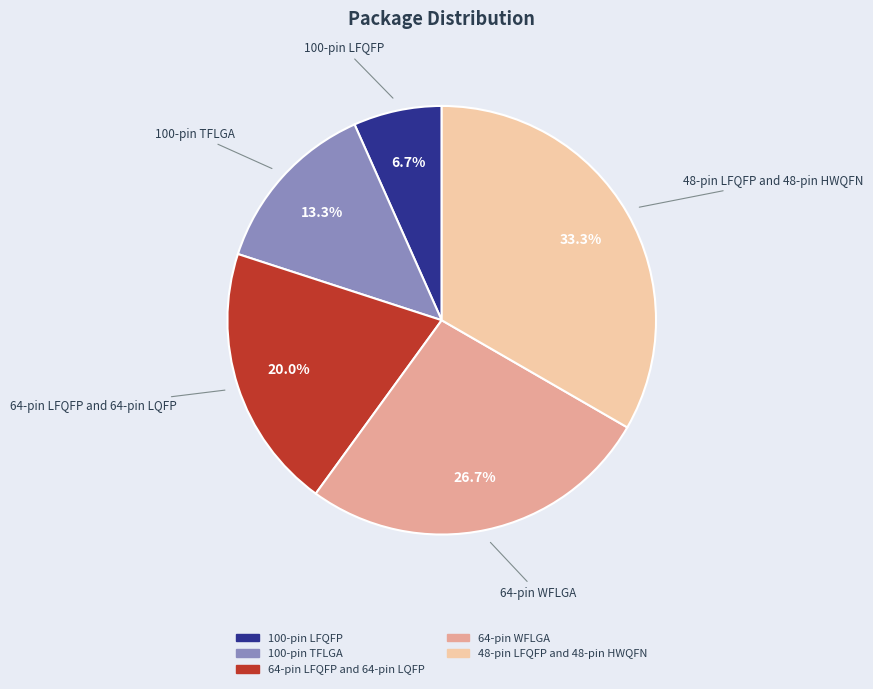

Between 48-pin LFQFP and 48-pin HWQFN and 100-pin LFQFP, which is larger?

48-pin LFQFP and 48-pin HWQFN